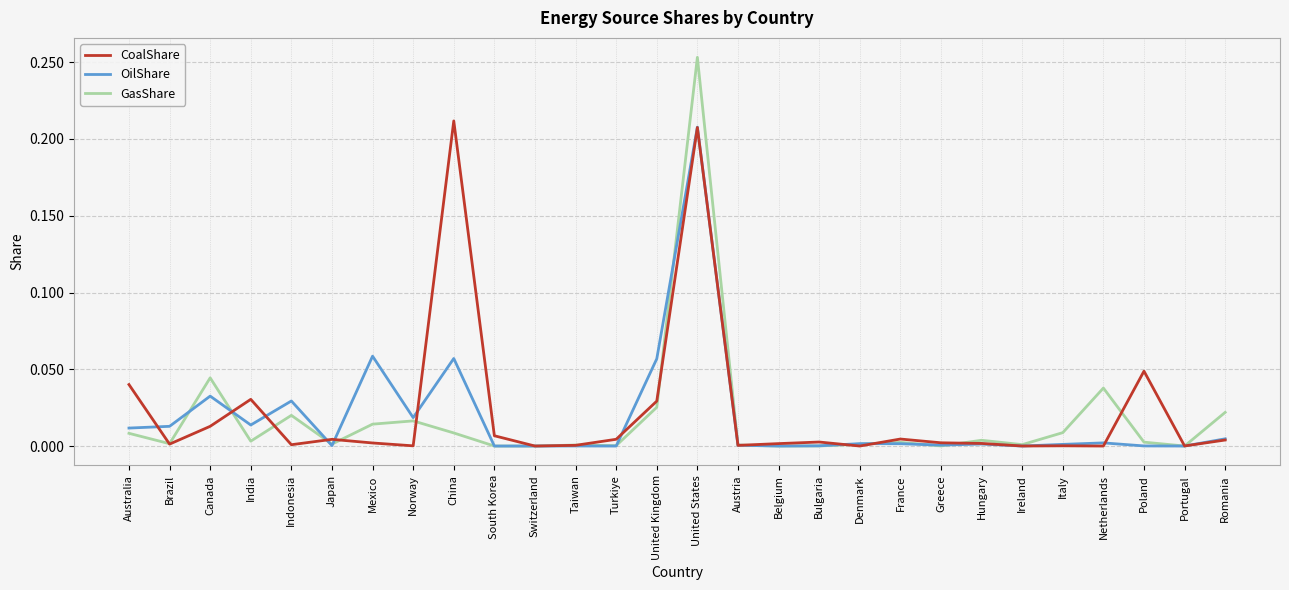

Which series changed the most between Belgium and Netherlands?

GasShare